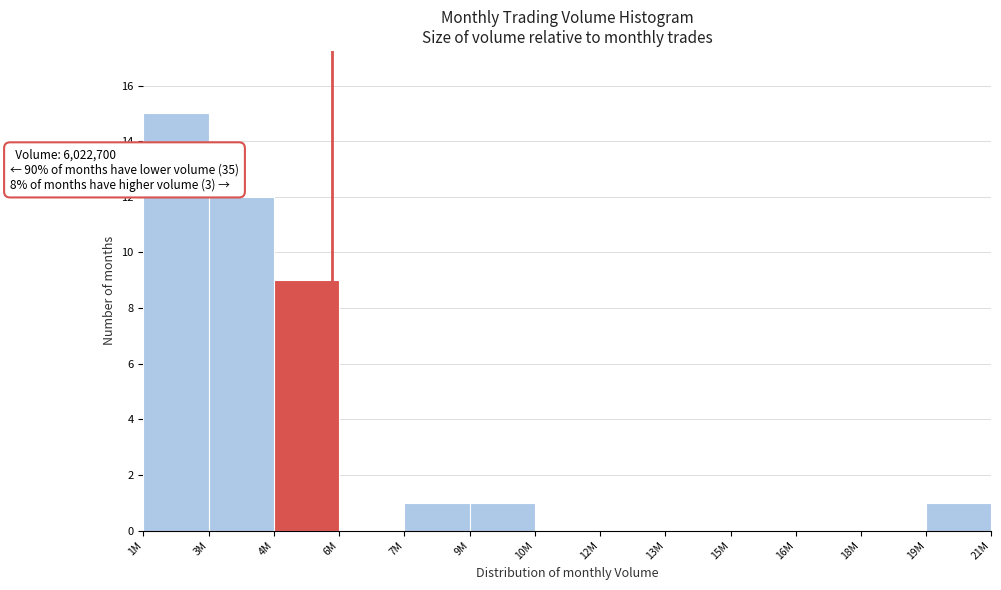

Reading left to right, transcribe all the data shown in this chart.

1M=15	3M=12	4M=9	6M=0	7M=1	9M=1	10M=0	12M=0	13M=0	15M=0	16M=0	18M=0	19M=1